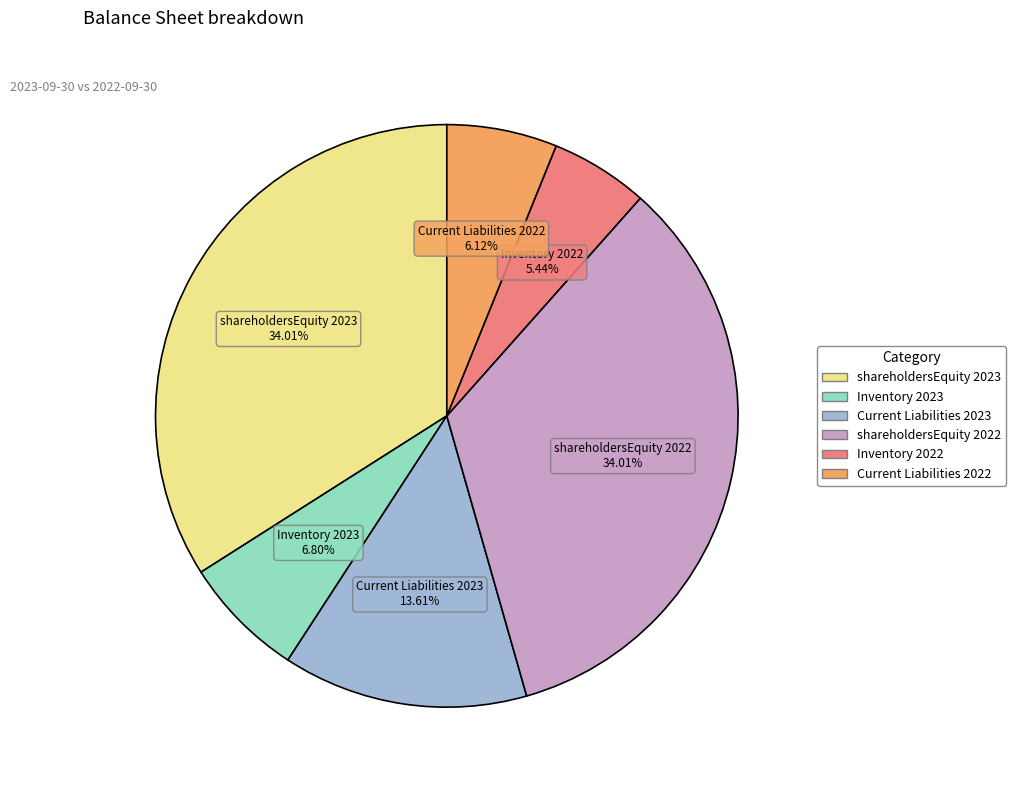

Combined, do Inventory 2022 and shareholdersEquity 2022 account for over 50%?

No